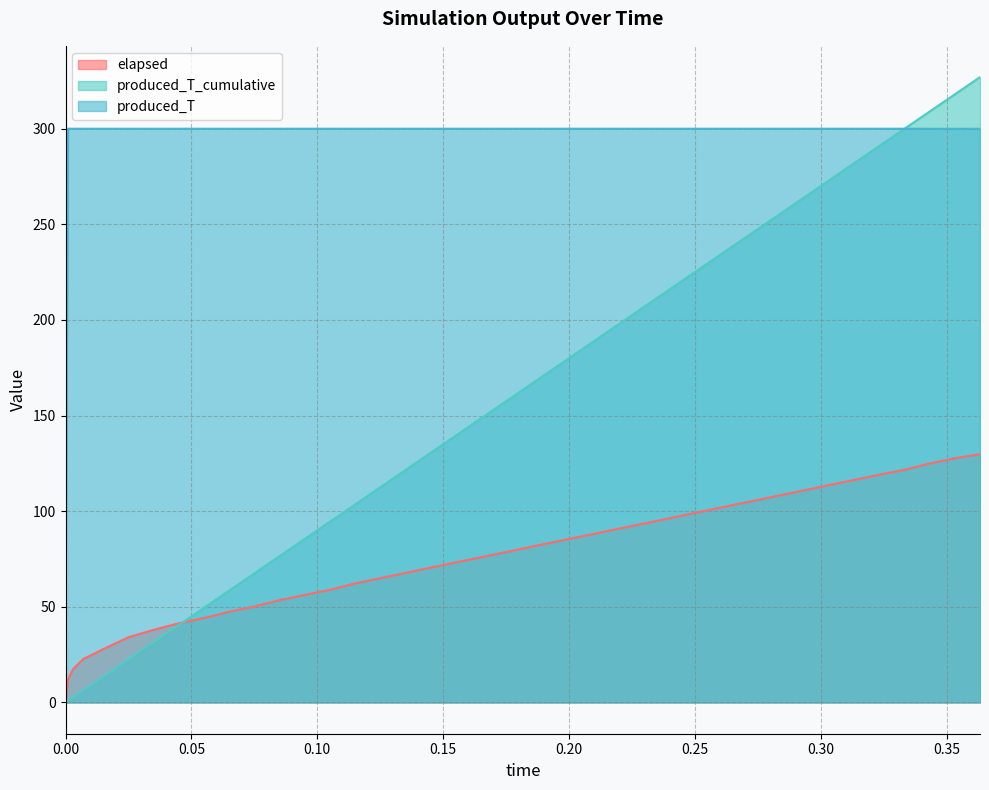

Where is elapsed nearest to the value 64?

0.125